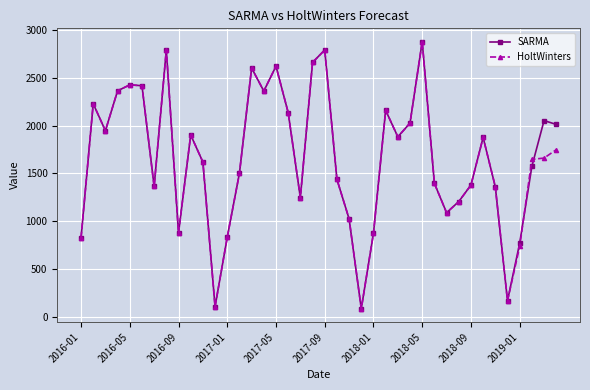

How many data points in HoltWinters are above 1659?

20